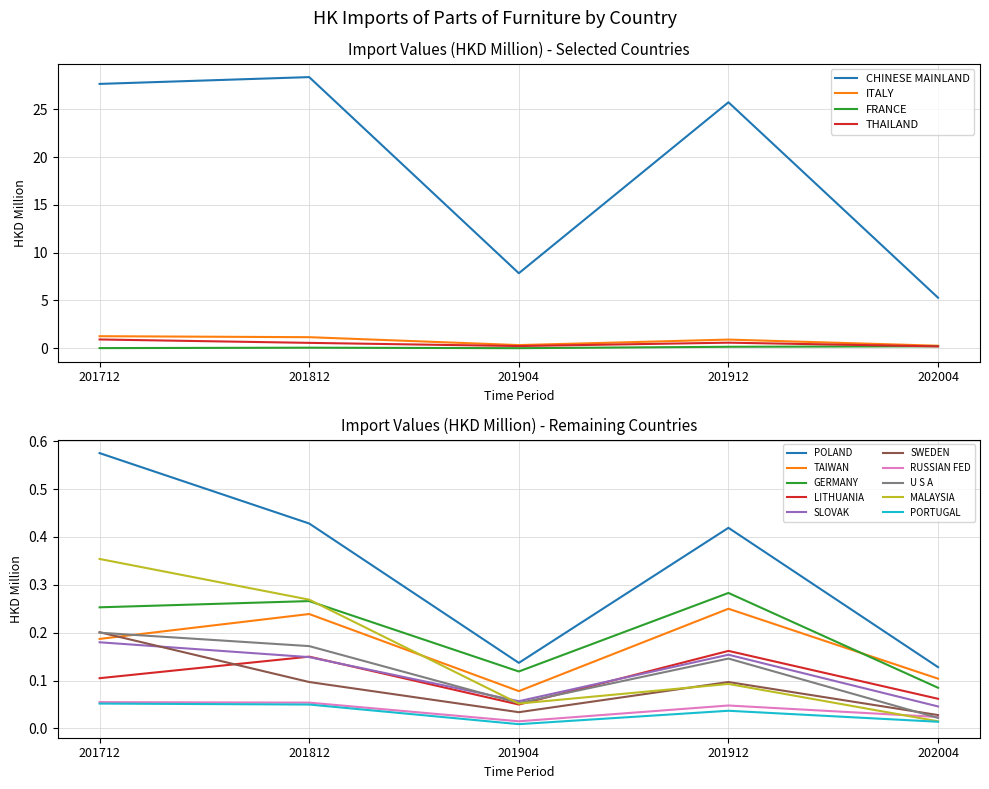

What is the label of the 14th point from the left?

PORTUGAL